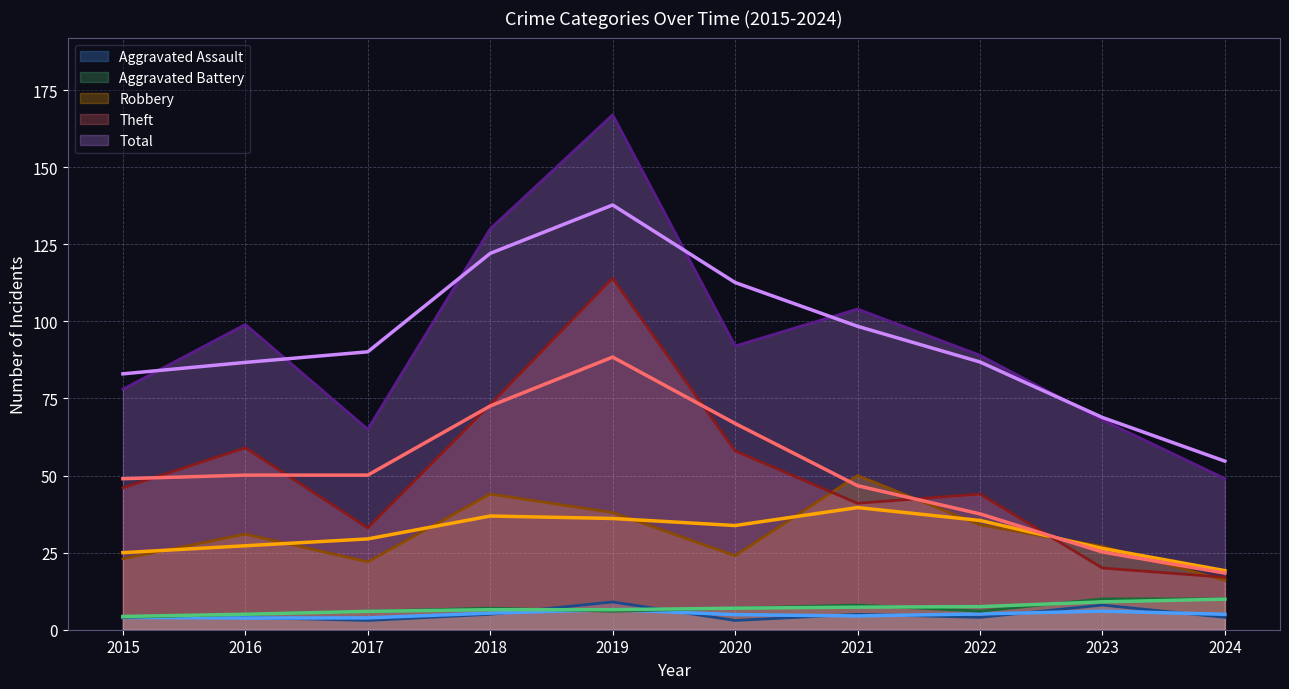

True or false: Theft and Total intersect in this chart.

False